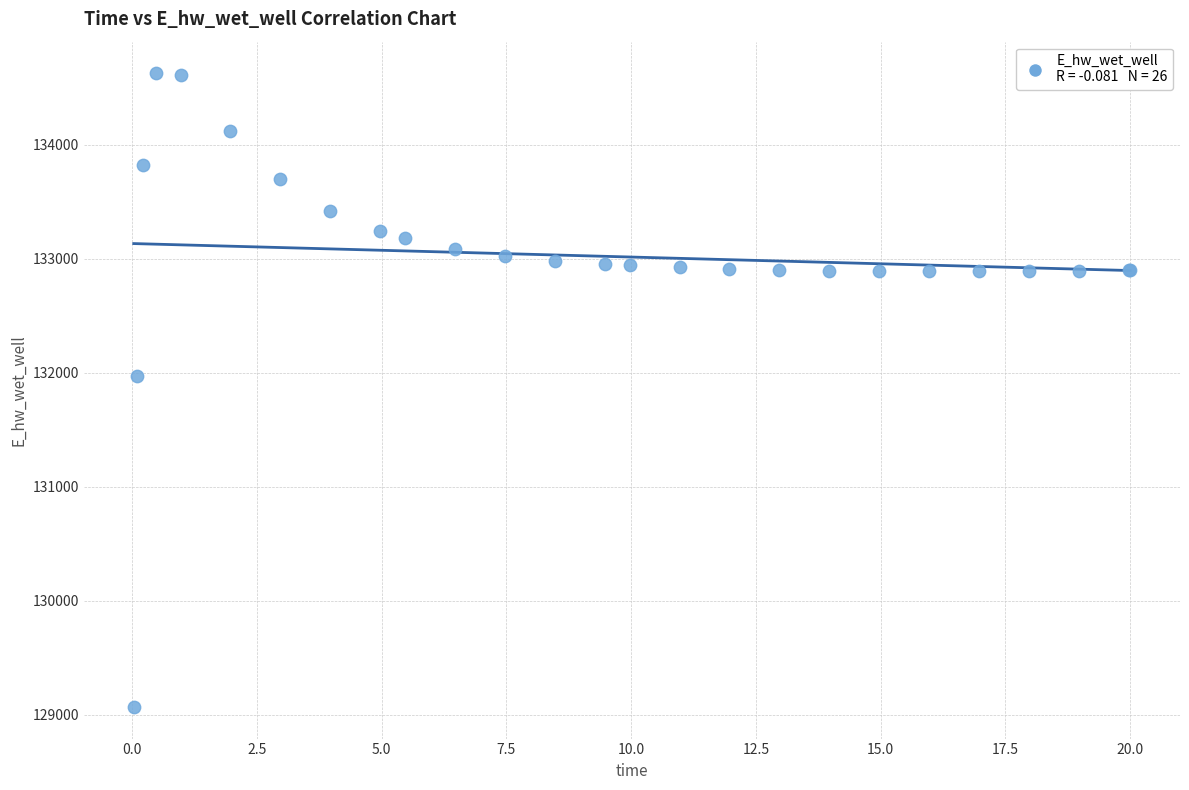

What Y value in the scatter plot is closest to 131849?

131970.2